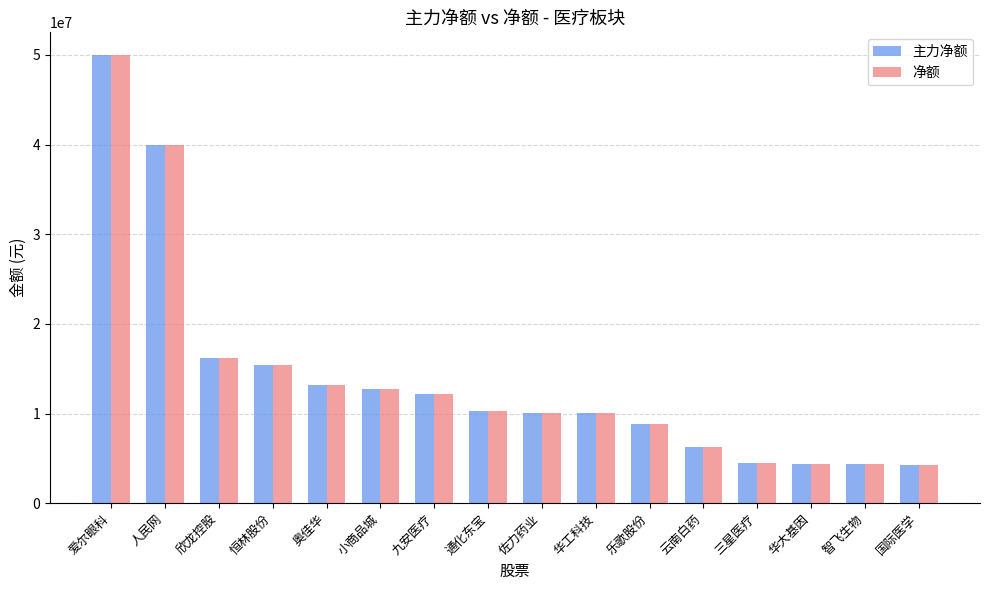

Read the 净额 value at 人民网.

39960467